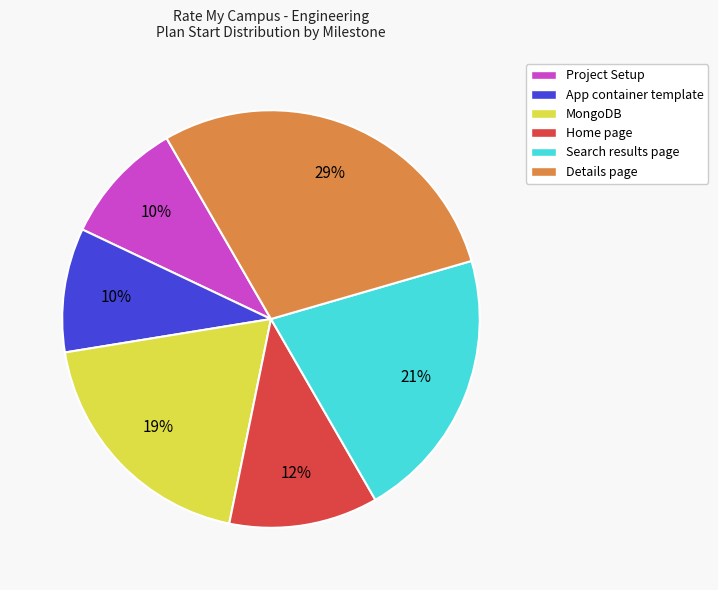

What is the largest slice in the pie chart?

Details page